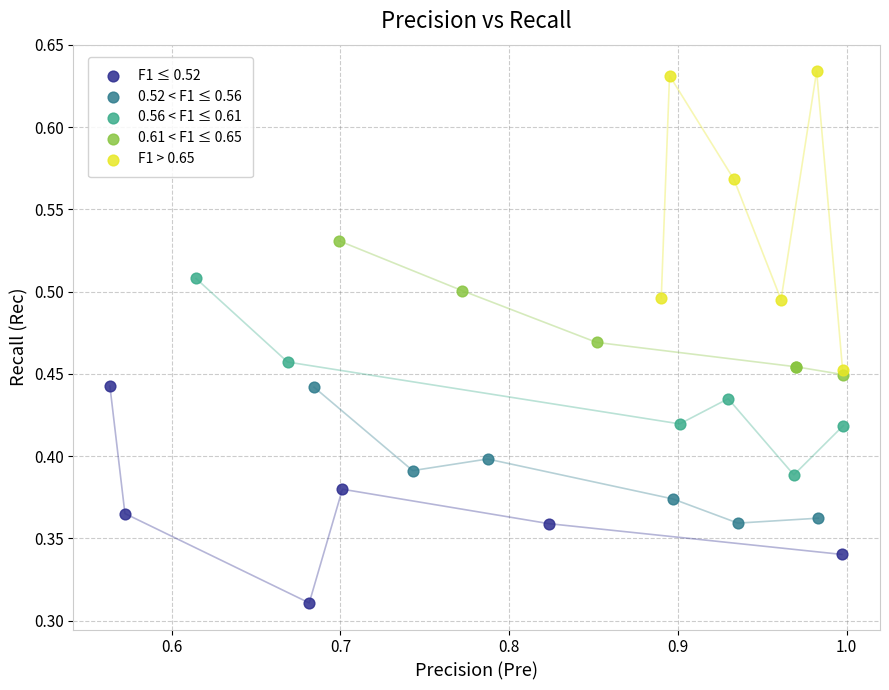

Which series has the largest Y range (max minus min)?

F1 > 0.65